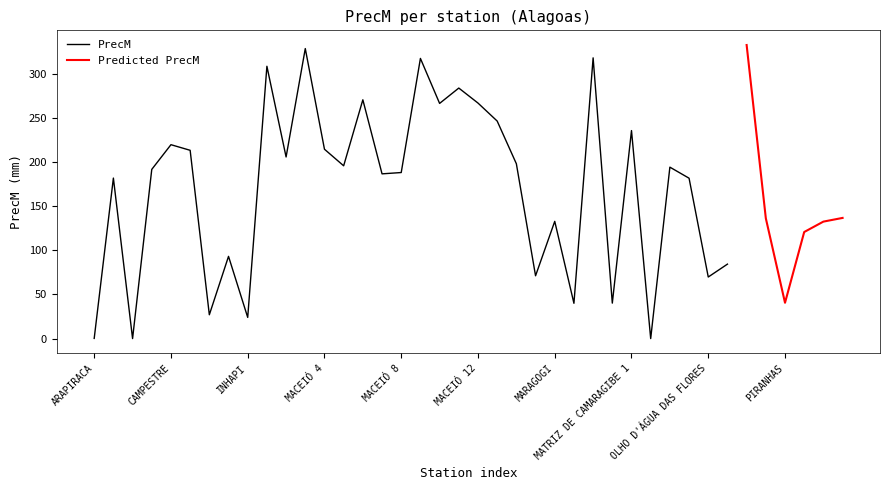

Where does the data first go above 188?

CAJUEIRO